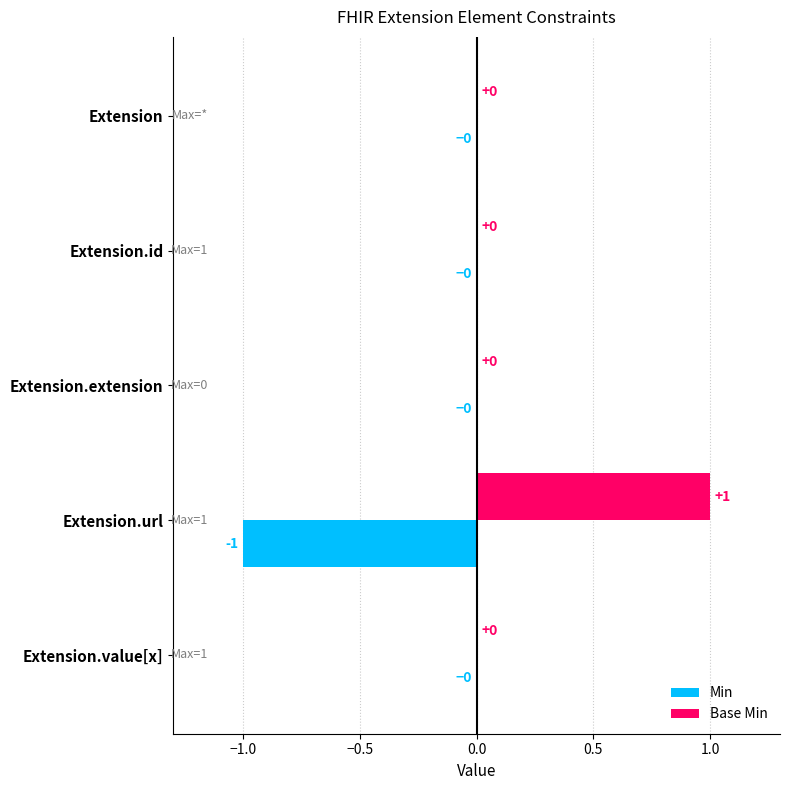

How many Min values are between 0 and 1?

4